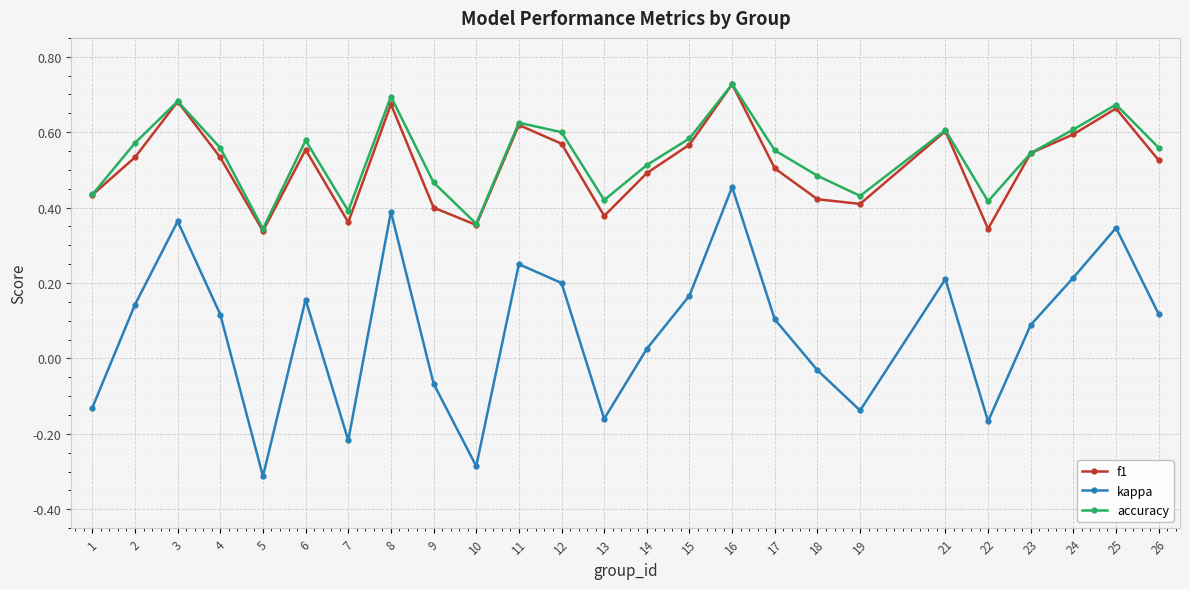

At how many categories does at least one series exceed 0?

25